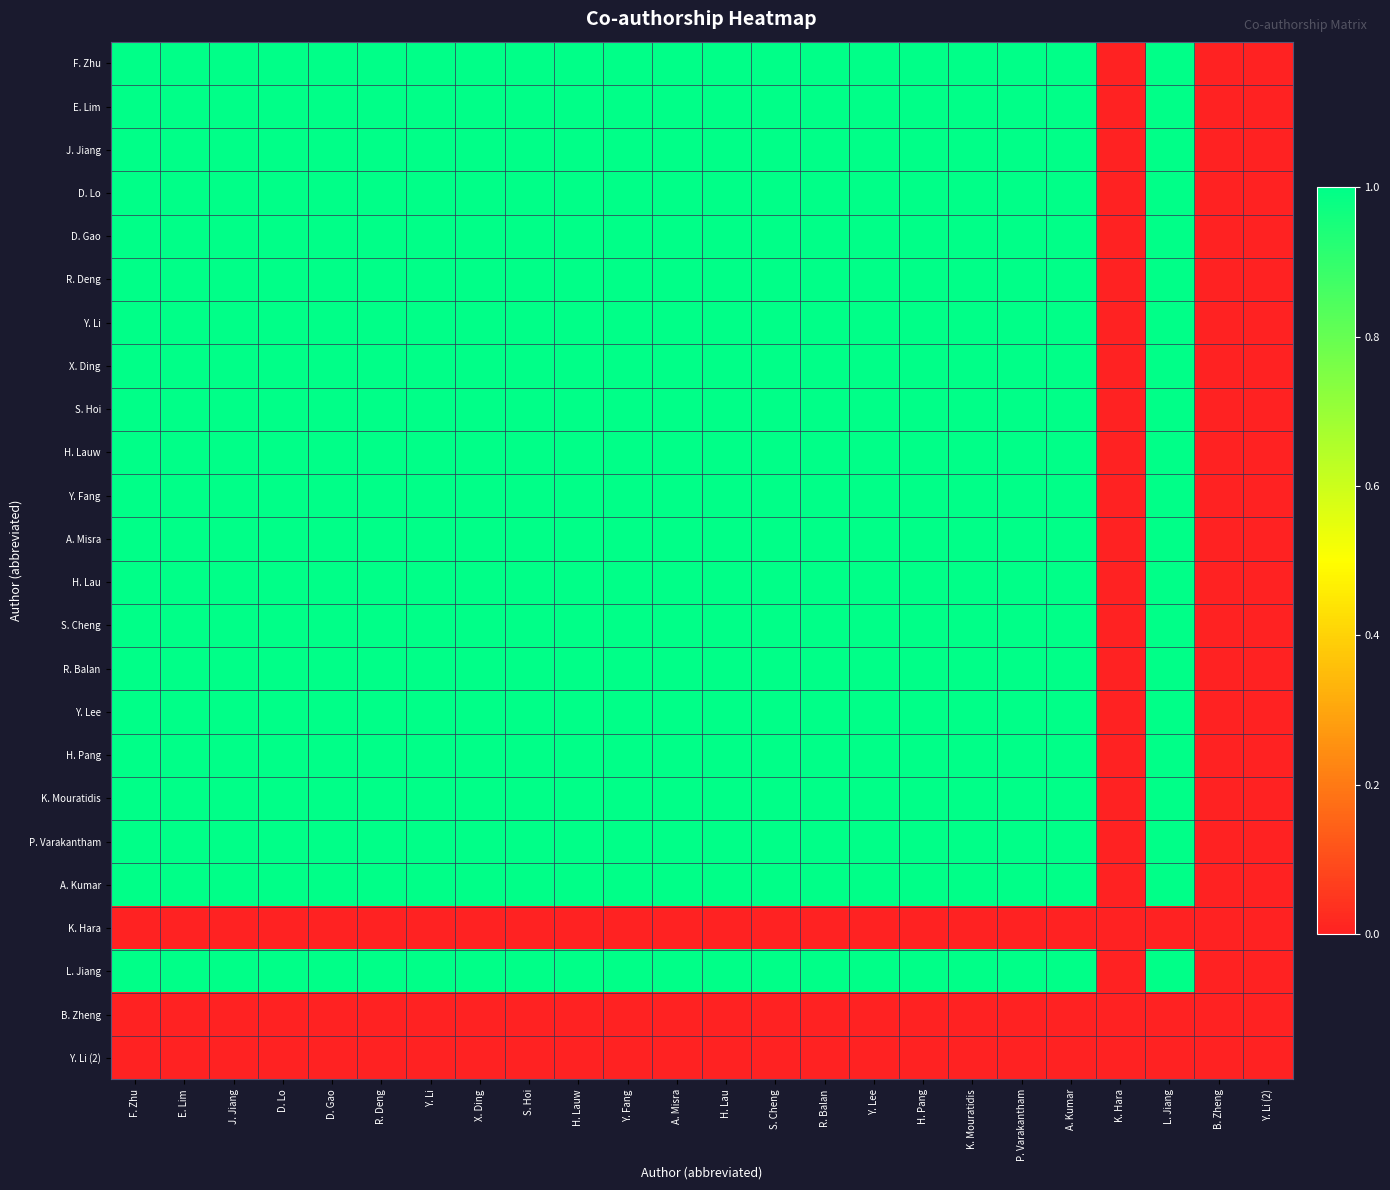

Between X. Ding and P. Varakantham, which series saw the biggest shift?

F. Zhu